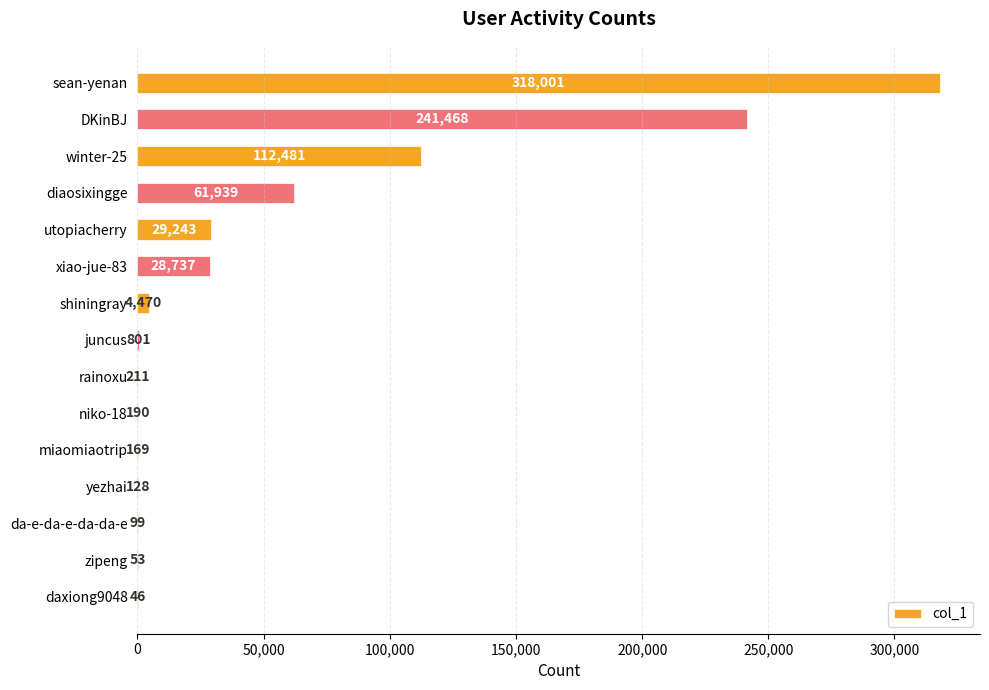

What is the sum of all values?

798036